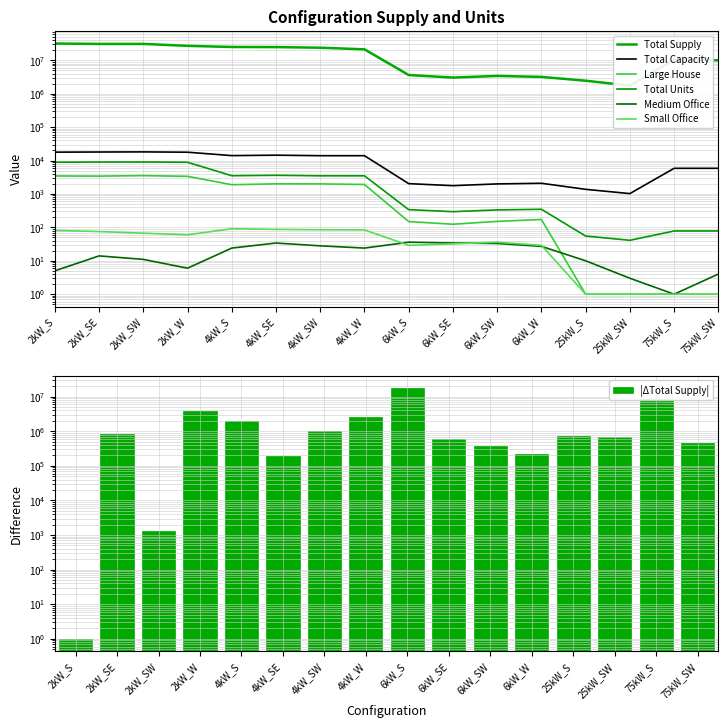

Reading right to left, extract all data points from this chart.

Total Supply: 75kW_SW=9977717.5	75kW_S=10425040.5	25kW_SW=1748232.6	25kW_S=2450330.0	6kW_W=3182324.7	6kW_SW=3407774.3	6kW_SE=3040152.3	6kW_S=3624706.4	4kW_W=21282558.3	4kW_SW=23816897.1	4kW_SE=24843368.9	4kW_S=25041481.9	2kW_W=27055856.1	2kW_SW=30925807.3	2kW_SE=30927108.9	2kW_S=31759841.2
Medium Office: 75kW_SW=4.0	75kW_S=1.0	25kW_SW=3.0	25kW_S=10.0	6kW_W=27.0	6kW_SW=33.0	6kW_SE=34.0	6kW_S=36.0	4kW_W=24.0	4kW_SW=28.0	4kW_SE=34.0	4kW_S=24.0	2kW_W=6.0	2kW_SW=11.0	2kW_SE=14.0	2kW_S=5.0
Large House: 75kW_SW=1.0	75kW_S=1.0	25kW_SW=1.0	25kW_S=1.0	6kW_W=172.0	6kW_SW=151.0	6kW_SE=124.0	6kW_S=149.0	4kW_W=1921.0	4kW_SW=1999.0	4kW_SE=2007.0	4kW_S=1891.0	2kW_W=3368.0	2kW_SW=3534.0	2kW_SE=3416.0	2kW_S=3457.0
Total Units: 75kW_SW=78.0	75kW_S=78.0	25kW_SW=41.0	25kW_S=55.0	6kW_W=348.0	6kW_SW=333.0	6kW_SE=295.0	6kW_S=339.0	4kW_W=3491.0	4kW_SW=3491.0	4kW_SE=3616.0	4kW_S=3513.0	2kW_W=8876.0	2kW_SW=9066.0	2kW_SE=9003.0	2kW_S=8911.0
Total Capacity: 75kW_SW=5850.0	75kW_S=5850.0	25kW_SW=1025.0	25kW_S=1375.0	6kW_W=2088.0	6kW_SW=1998.0	6kW_SE=1770.0	6kW_S=2034.0	4kW_W=13964.0	4kW_SW=13964.0	4kW_SE=14464.0	4kW_S=14052.0	2kW_W=17752.0	2kW_SW=18132.0	2kW_SE=18006.0	2kW_S=17822.0
Small Office: 75kW_SW=1.0	75kW_S=1.0	25kW_SW=1.0	25kW_S=1.0	6kW_W=29.0	6kW_SW=36.0	6kW_SE=32.0	6kW_S=29.0	4kW_W=84.0	4kW_SW=85.0	4kW_SE=87.0	4kW_S=91.0	2kW_W=60.0	2kW_SW=67.0	2kW_SE=75.0	2kW_S=81.0